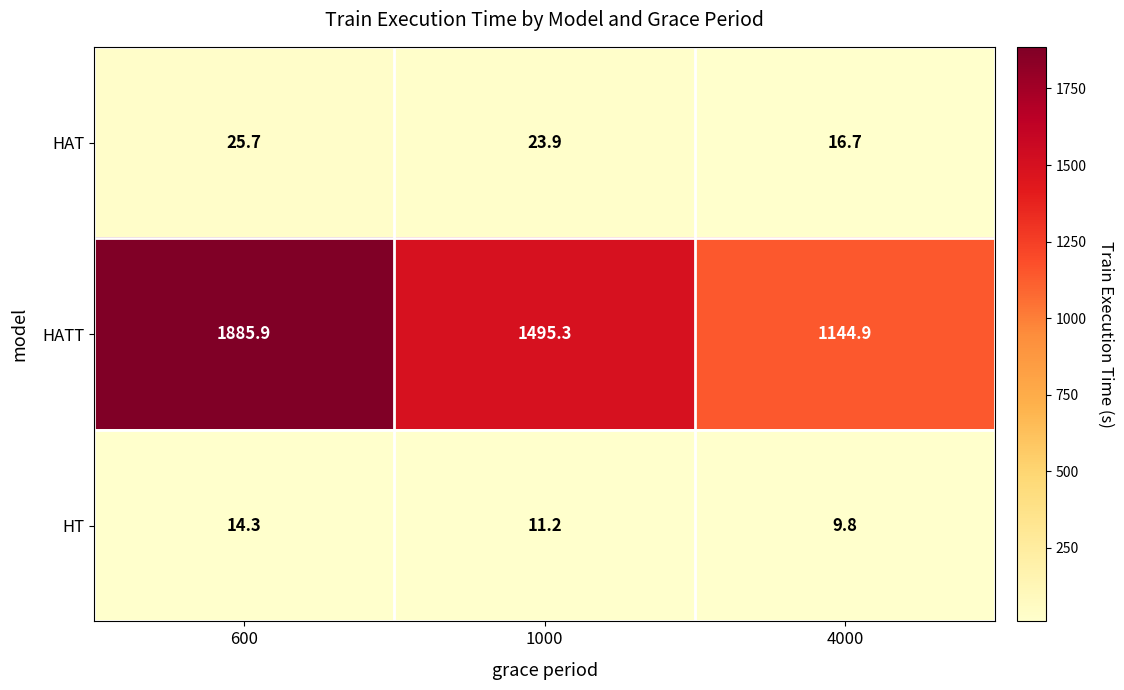

What is the minimum value for HAT?

16.7